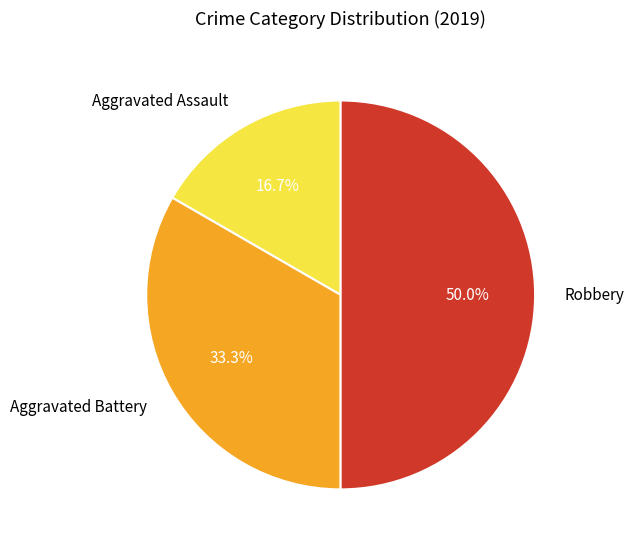

Is Aggravated Assault the majority of the pie?

No